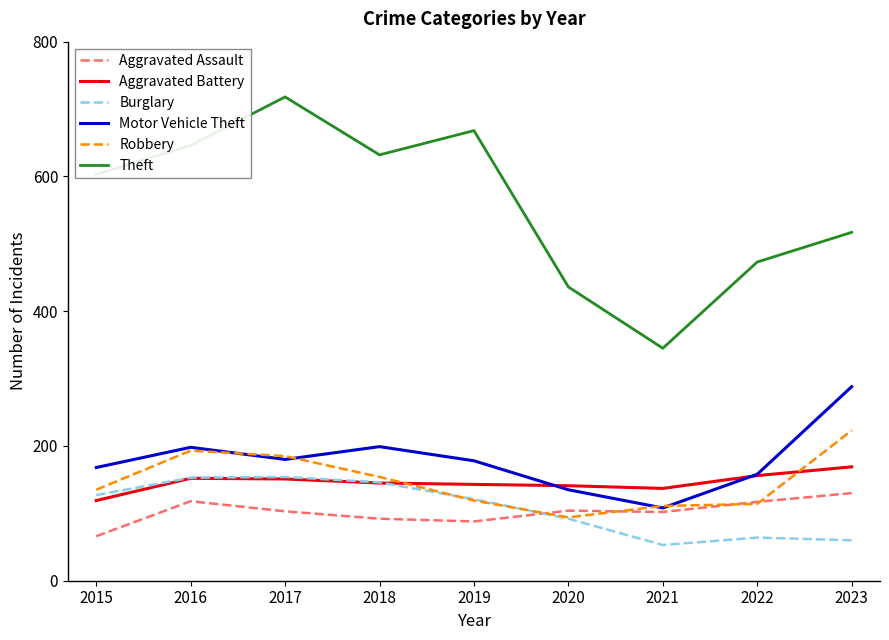

The value of Motor Vehicle Theft at 2022 is 91. True or false?

False